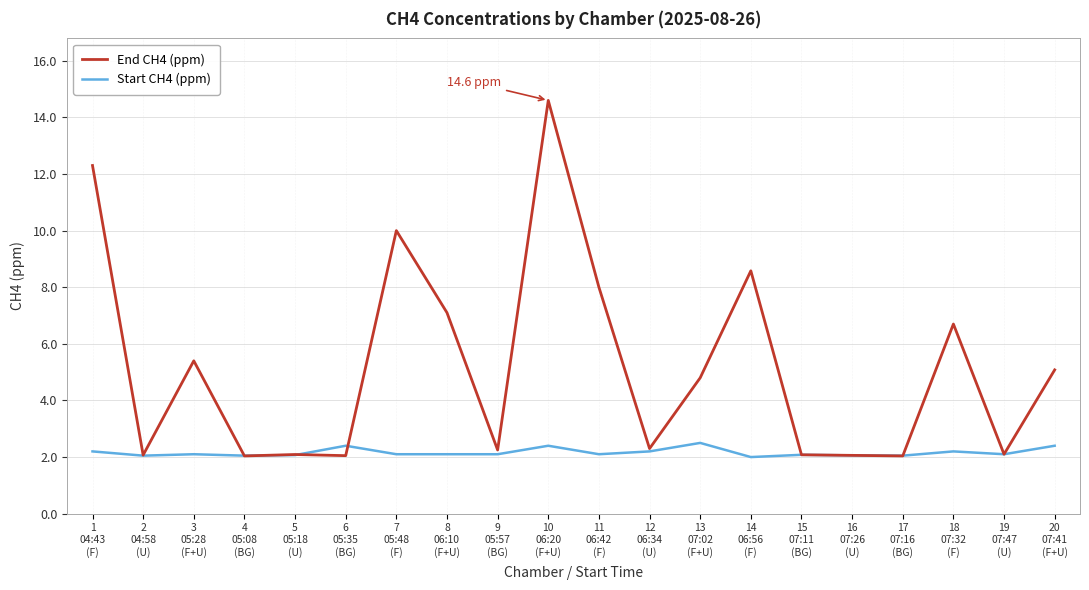

Which series has the largest total across all categories?

End CH4 (ppm)